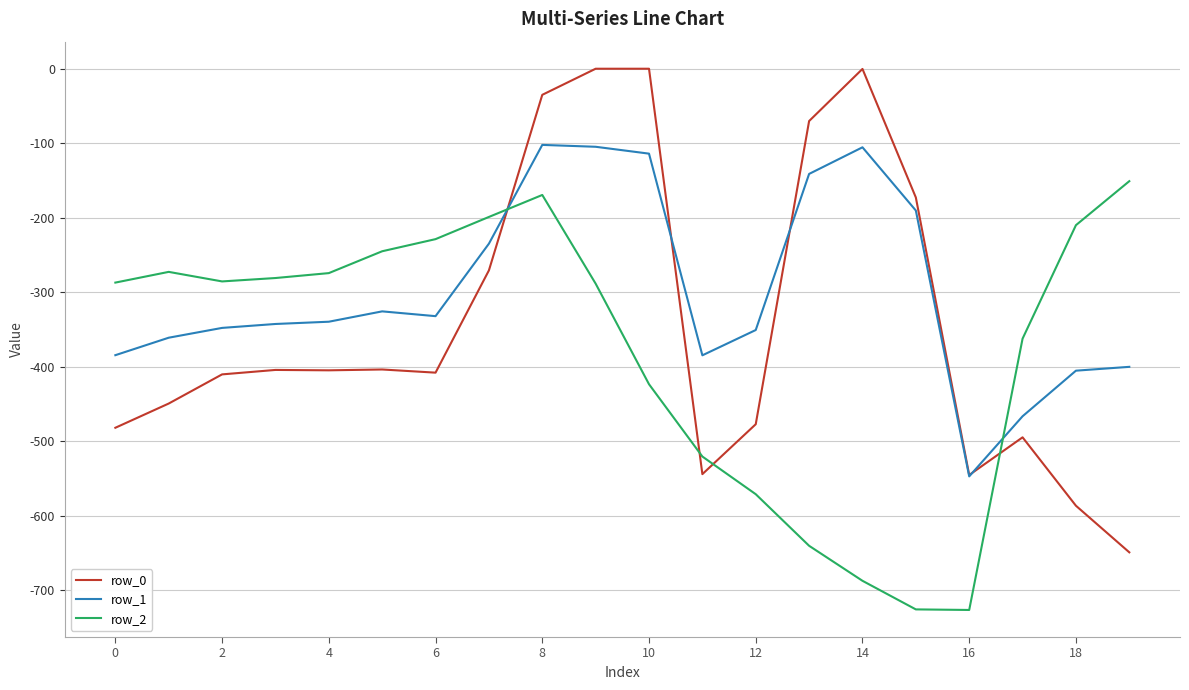

Rank the series by their maximum value, from lowest to highest.

row_2, row_1, row_0